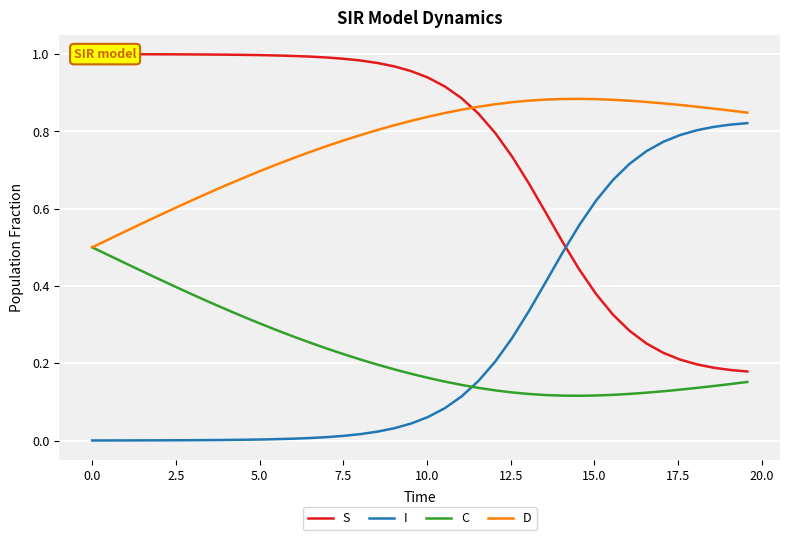

Does the chart display data point markers on the line(s)?

No